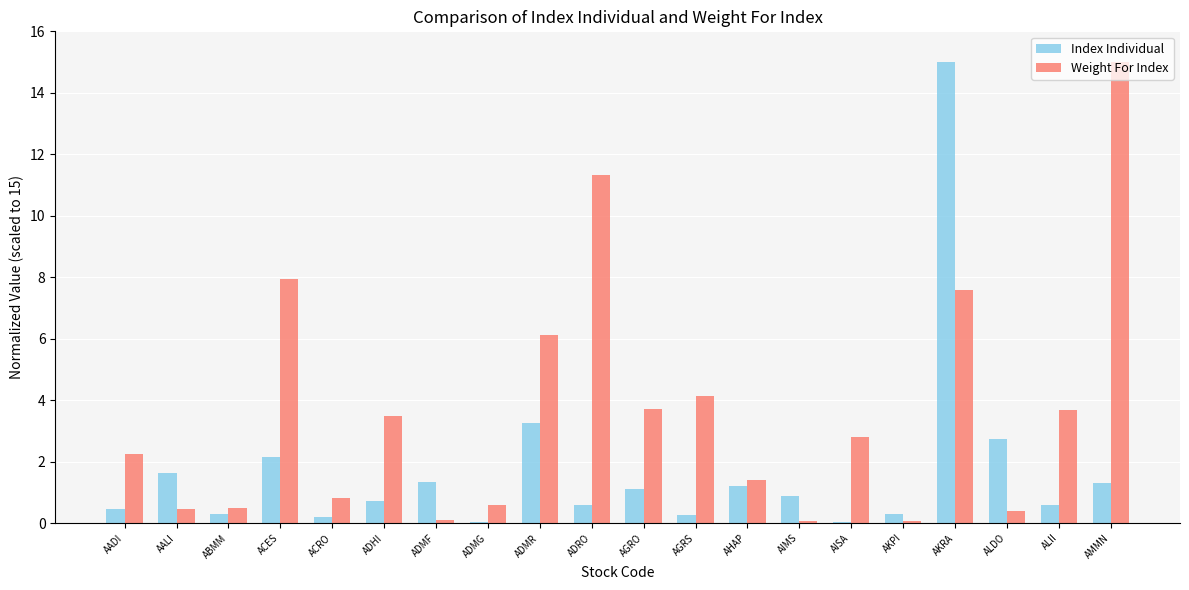

What is the sum of the Weight For Index values at AISA and AALI?

3.3